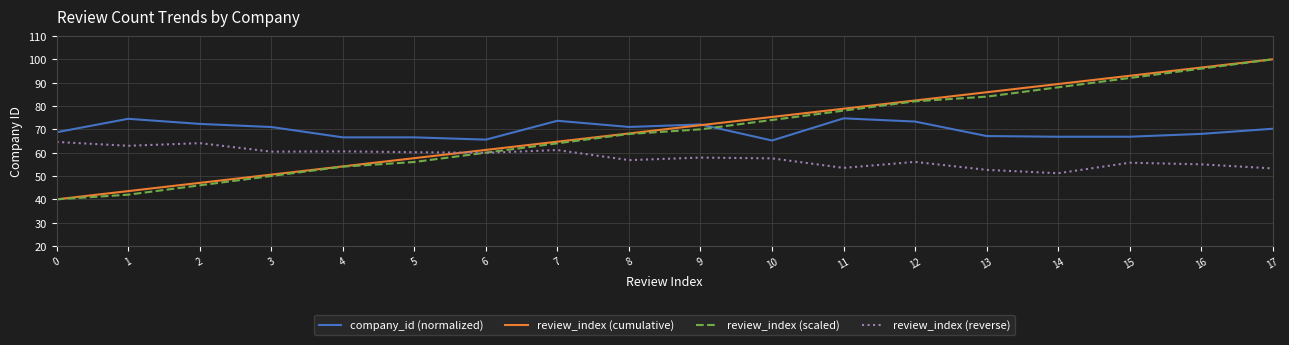

What is the difference between the second highest and minimum values in the review_index (scaled) series?

56.0